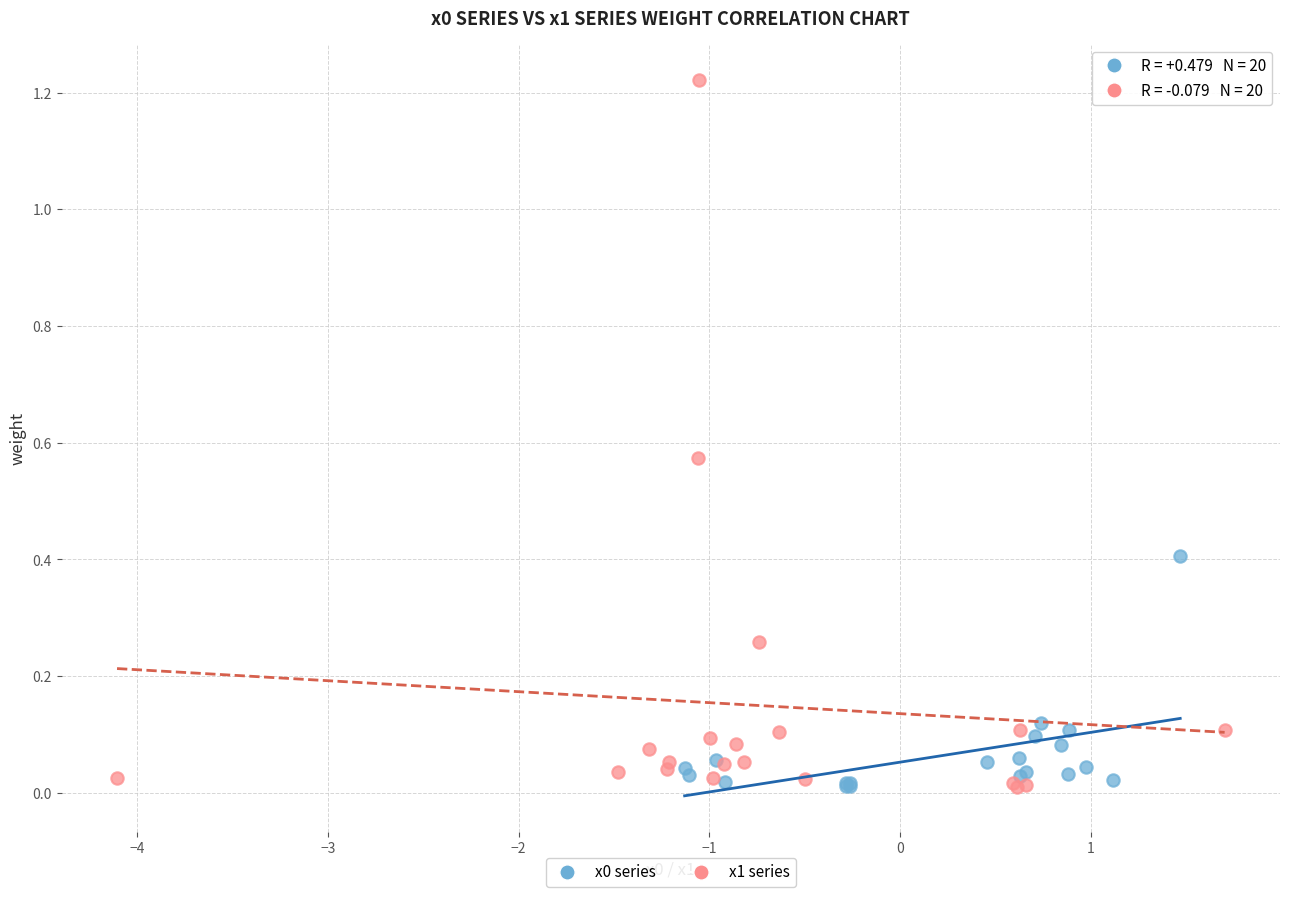

Which series contains the highest Y value?

x1 series